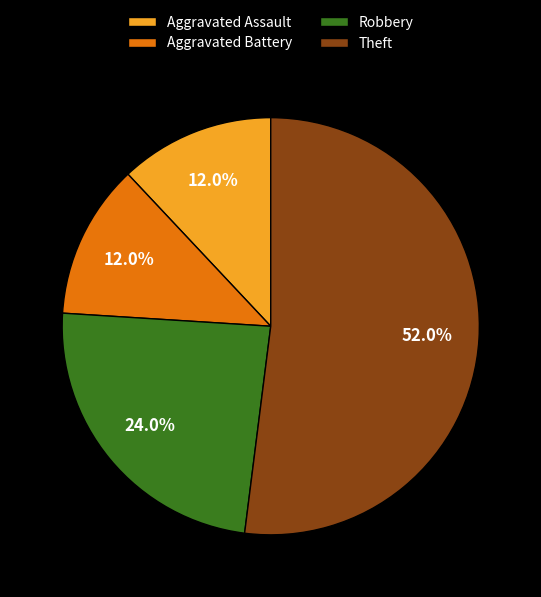

How many segments does this pie chart have?

4